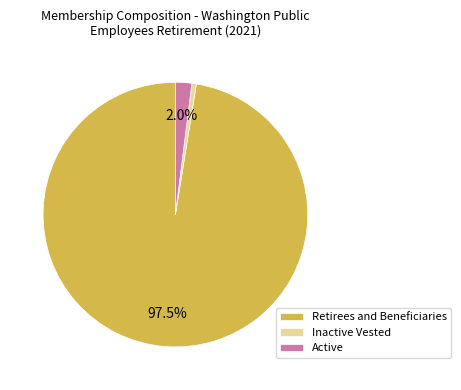

Do Inactive Vested and Active together represent more than half of the pie?

No